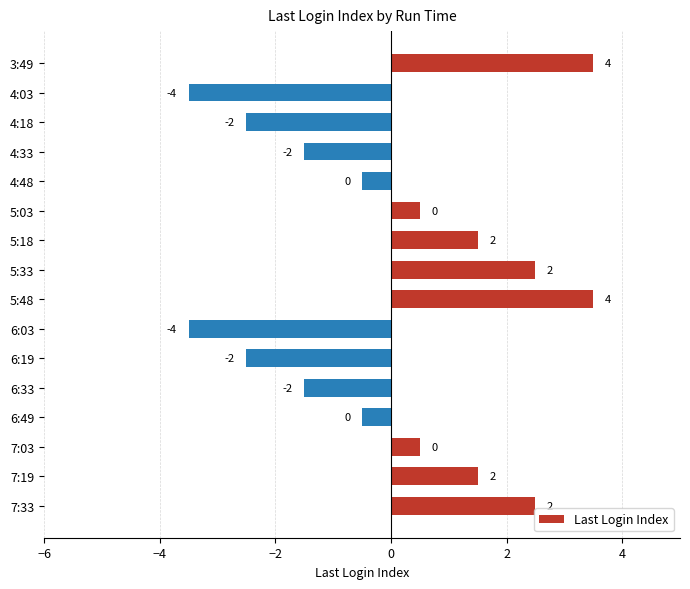

How many bars are there in total?

16